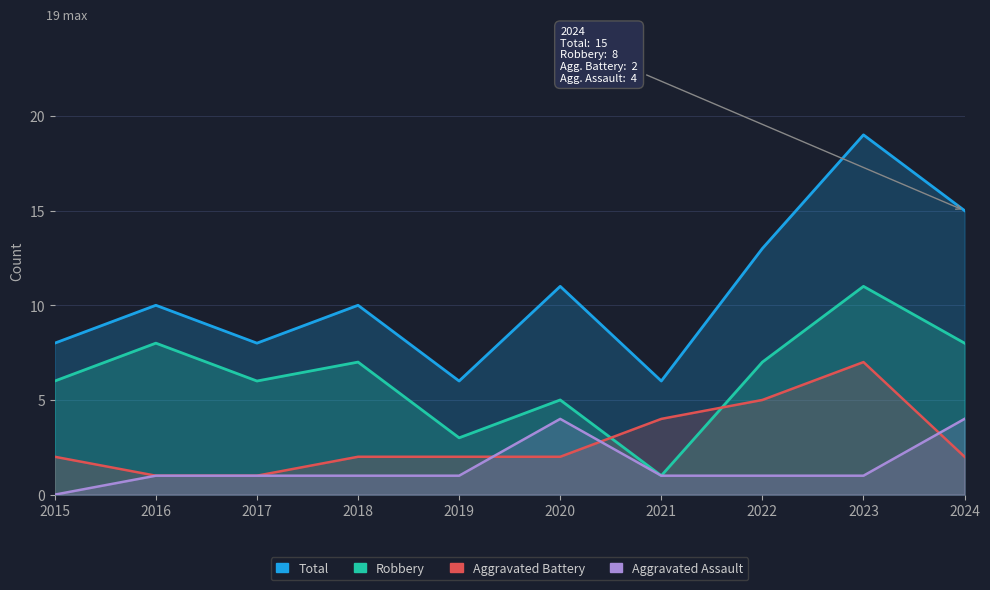

True or false: Total has a value of 8 at 2021.

False